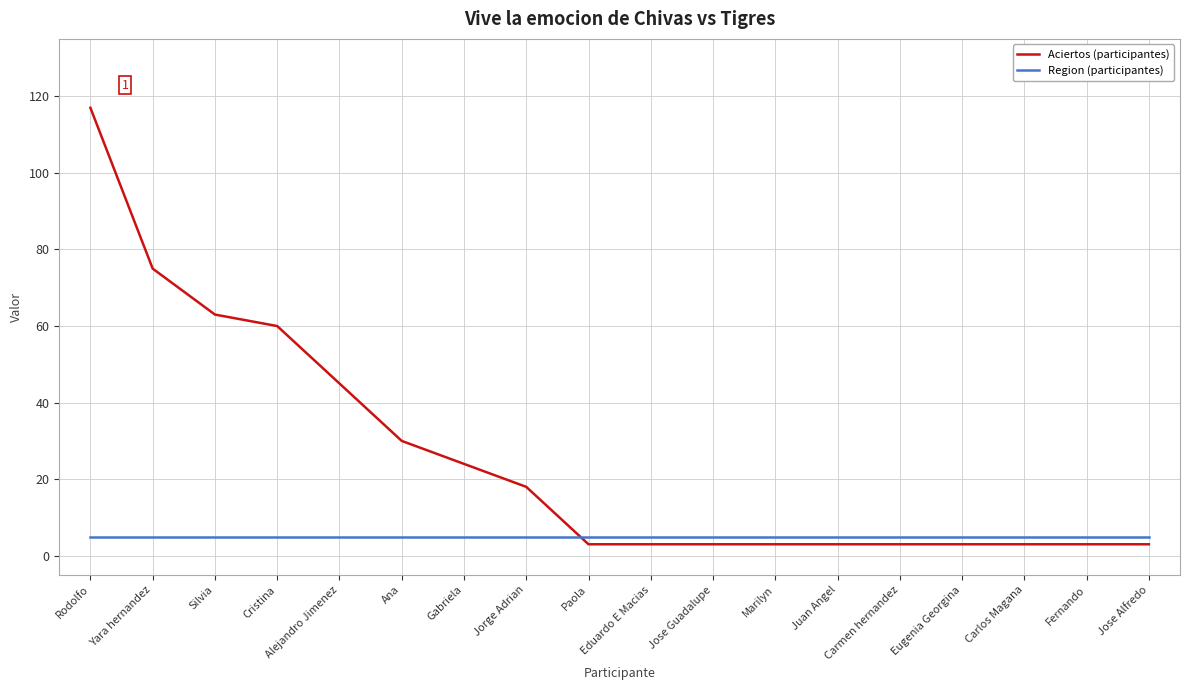

How many lines are shown in the chart?

2